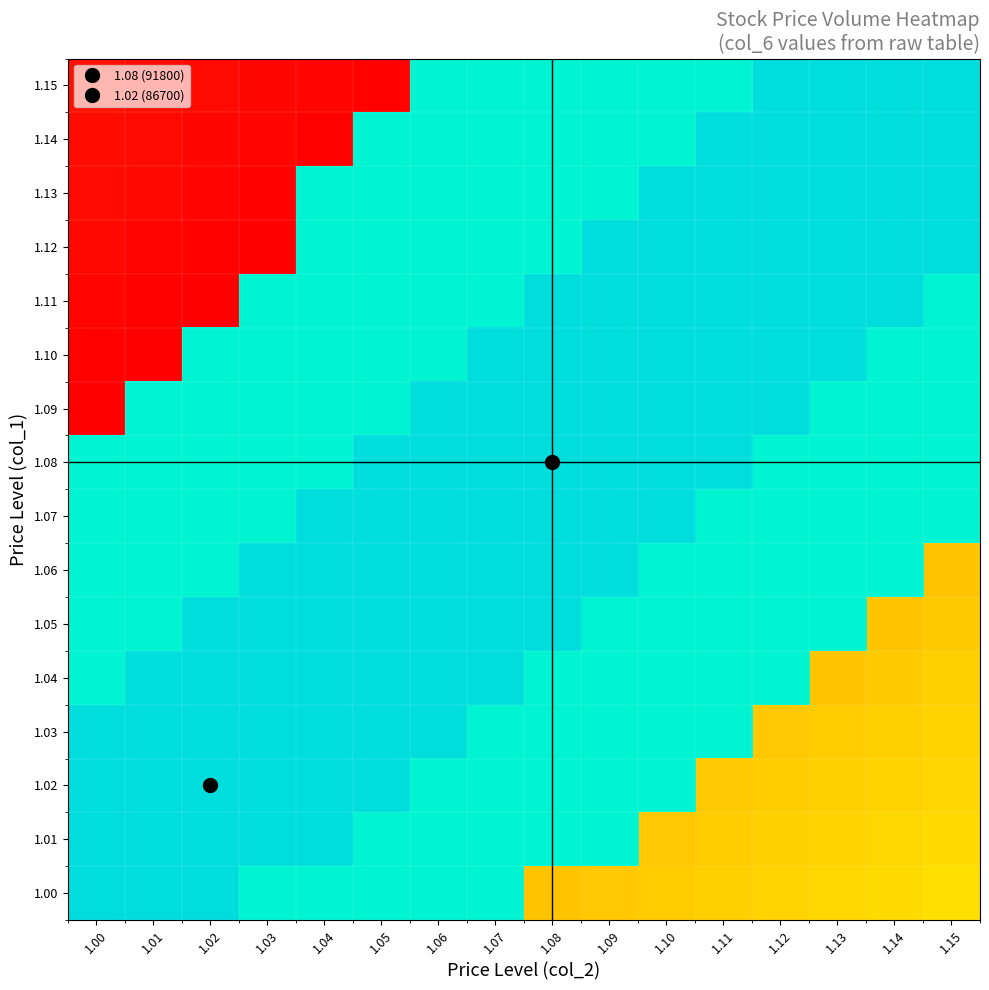

What is the maximum value shown in the chart?

91800.0